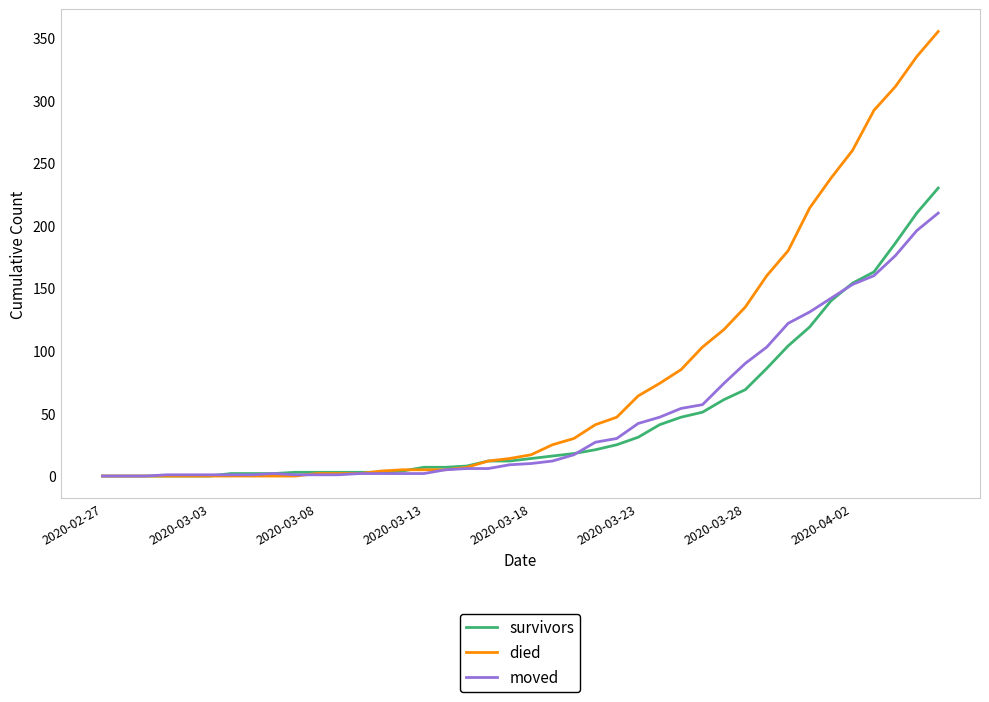

Which series has the widest spread of values?

died